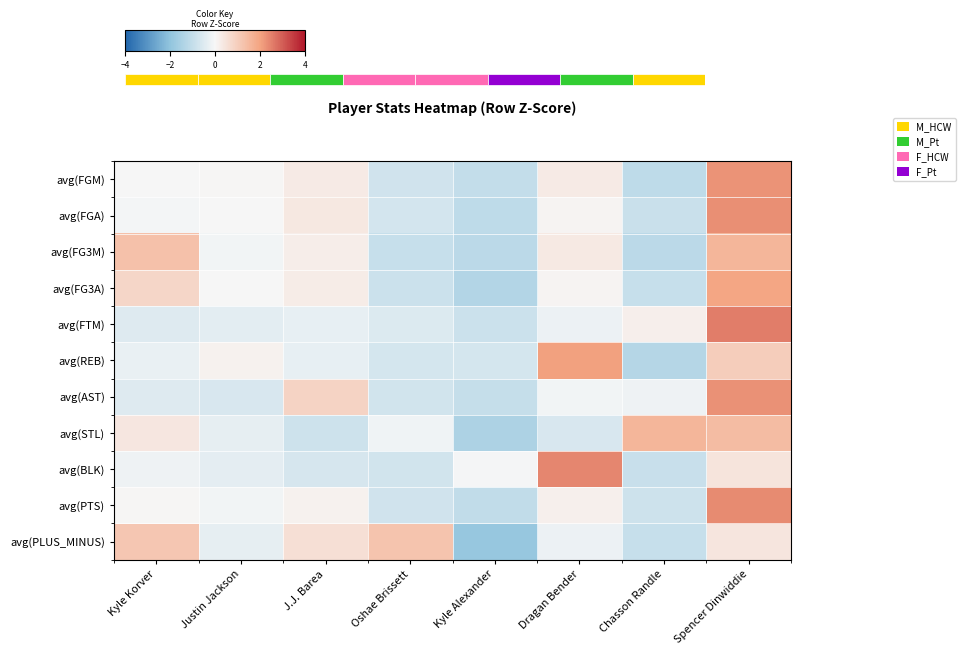

Reading right to left, transcribe all the data shown in this chart.

avg(FGM): Spencer Dinwiddie=2.2	Chasson Randle=-1.1	Dragan Bender=0.3	Kyle Alexander=-1.0	Oshae Brissett=-0.8	J.J. Barea=0.3	Justin Jackson=0.0	Kyle Korver=0.0
avg(FGA): Spencer Dinwiddie=2.3	Chasson Randle=-0.9	Dragan Bender=0.1	Kyle Alexander=-1.1	Oshae Brissett=-0.7	J.J. Barea=0.4	Justin Jackson=0.0	Kyle Korver=-0.1
avg(FG3M): Spencer Dinwiddie=1.6	Chasson Randle=-1.2	Dragan Bender=0.3	Kyle Alexander=-1.2	Oshae Brissett=-0.9	J.J. Barea=0.2	Justin Jackson=-0.1	Kyle Korver=1.3
avg(FG3A): Spencer Dinwiddie=2.0	Chasson Randle=-1.0	Dragan Bender=0.1	Kyle Alexander=-1.3	Oshae Brissett=-0.9	J.J. Barea=0.3	Justin Jackson=0.0	Kyle Korver=0.8
avg(FTM): Spencer Dinwiddie=2.5	Chasson Randle=0.2	Dragan Bender=-0.2	Kyle Alexander=-0.8	Oshae Brissett=-0.5	J.J. Barea=-0.3	Justin Jackson=-0.4	Kyle Korver=-0.5
avg(REB): Spencer Dinwiddie=1.0	Chasson Randle=-1.3	Dragan Bender=2.1	Kyle Alexander=-0.7	Oshae Brissett=-0.7	J.J. Barea=-0.3	Justin Jackson=0.1	Kyle Korver=-0.3
avg(AST): Spencer Dinwiddie=2.3	Chasson Randle=-0.2	Dragan Bender=-0.1	Kyle Alexander=-1.0	Oshae Brissett=-0.7	J.J. Barea=0.9	Justin Jackson=-0.6	Kyle Korver=-0.5
avg(STL): Spencer Dinwiddie=1.4	Chasson Randle=1.6	Dragan Bender=-0.6	Kyle Alexander=-1.5	Oshae Brissett=-0.2	J.J. Barea=-0.8	Justin Jackson=-0.3	Kyle Korver=0.4
avg(BLK): Spencer Dinwiddie=0.4	Chasson Randle=-0.9	Dragan Bender=2.4	Kyle Alexander=-0.0	Oshae Brissett=-0.7	J.J. Barea=-0.7	Justin Jackson=-0.3	Kyle Korver=-0.2
avg(PTS): Spencer Dinwiddie=2.4	Chasson Randle=-0.8	Dragan Bender=0.2	Kyle Alexander=-1.1	Oshae Brissett=-0.8	J.J. Barea=0.2	Justin Jackson=-0.1	Kyle Korver=0.0
avg(PLUS_MINUS): Spencer Dinwiddie=0.4	Chasson Randle=-1.0	Dragan Bender=-0.2	Kyle Alexander=-1.9	Oshae Brissett=1.2	J.J. Barea=0.6	Justin Jackson=-0.3	Kyle Korver=1.2